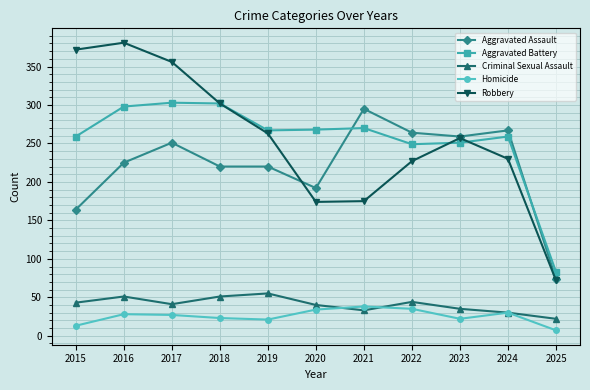

The value of Robbery at 2015 is 372. True or false?

True